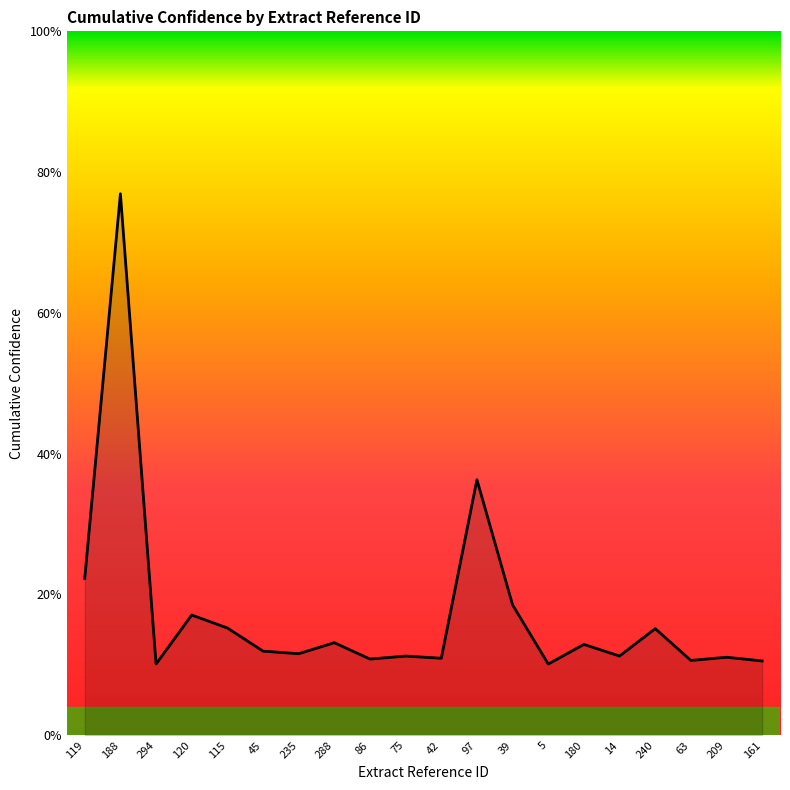

Does the chart have visible grid lines?

No